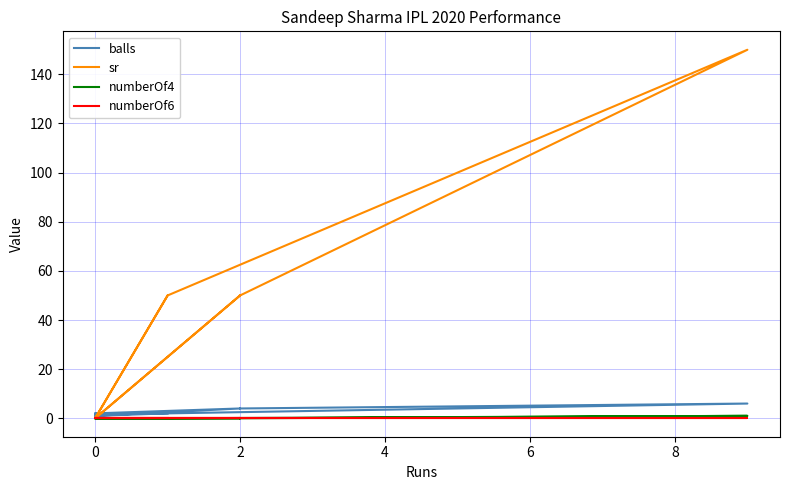

True or false: numberOf6 and numberOf4 cross at least once.

False